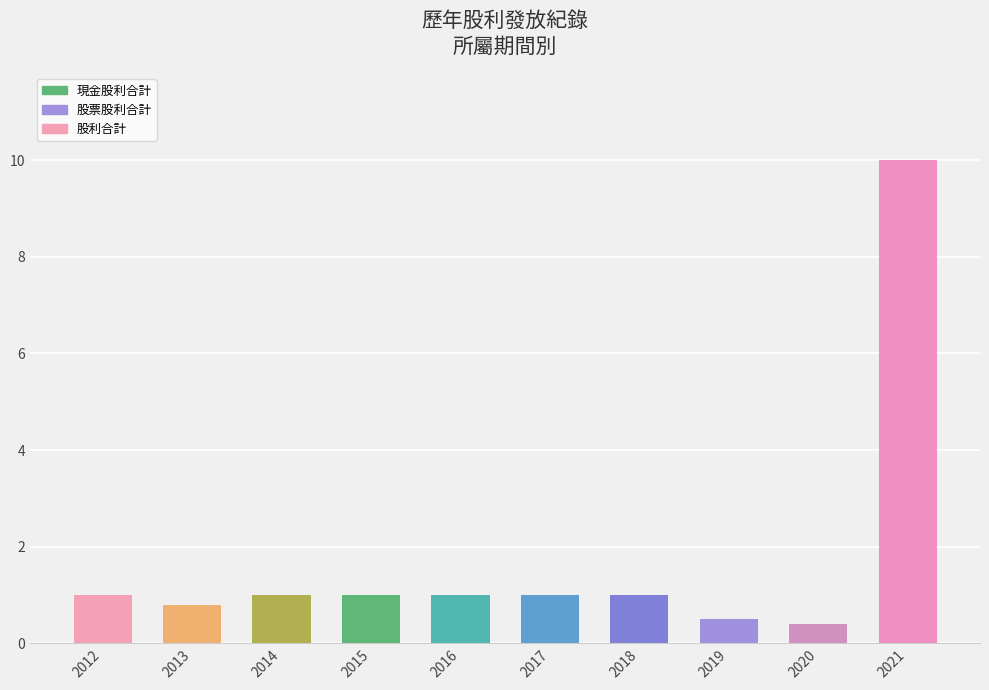

What is the difference between the maximum and second lowest values?

9.5